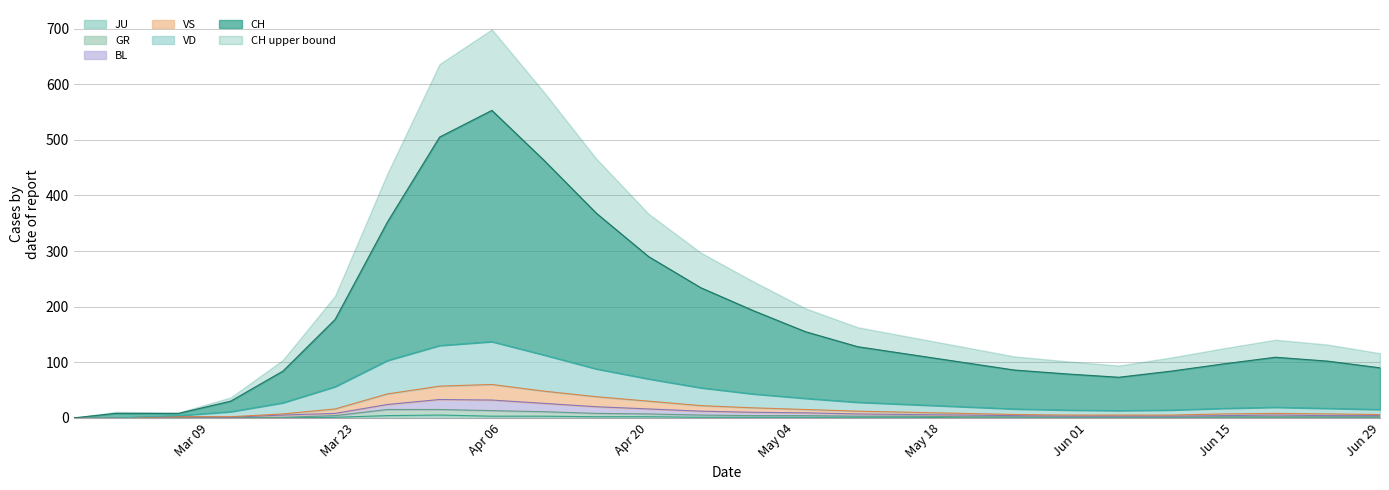

Where does the BL series first go above 5?

2020-03-21